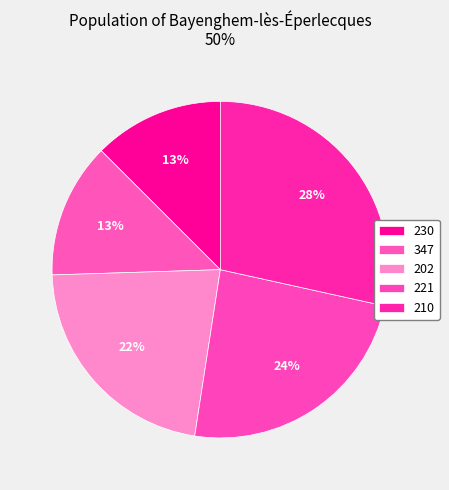

Is it true that 230 is 13% of the pie?

True